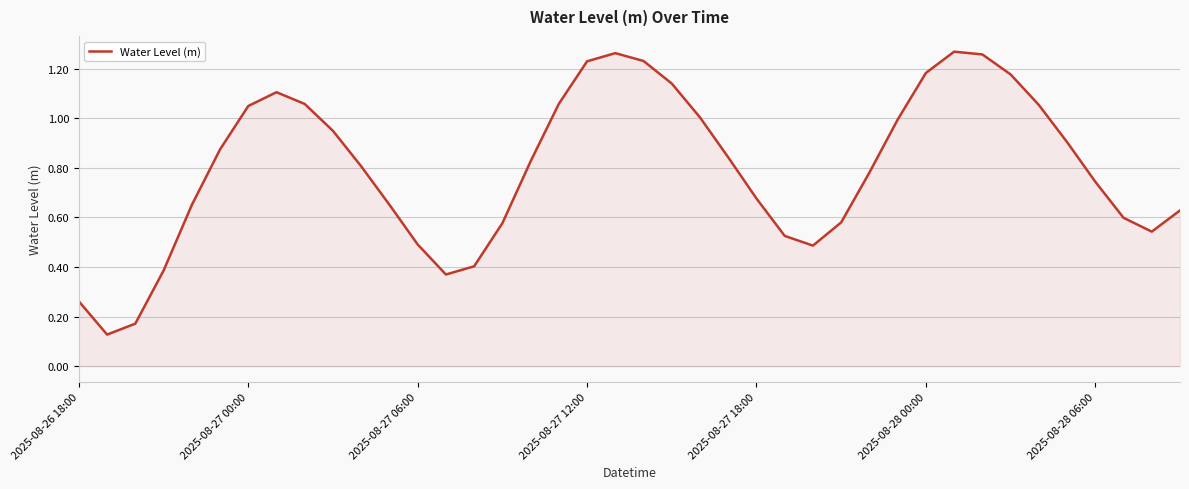

Does the chart display data point markers on the line(s)?

No